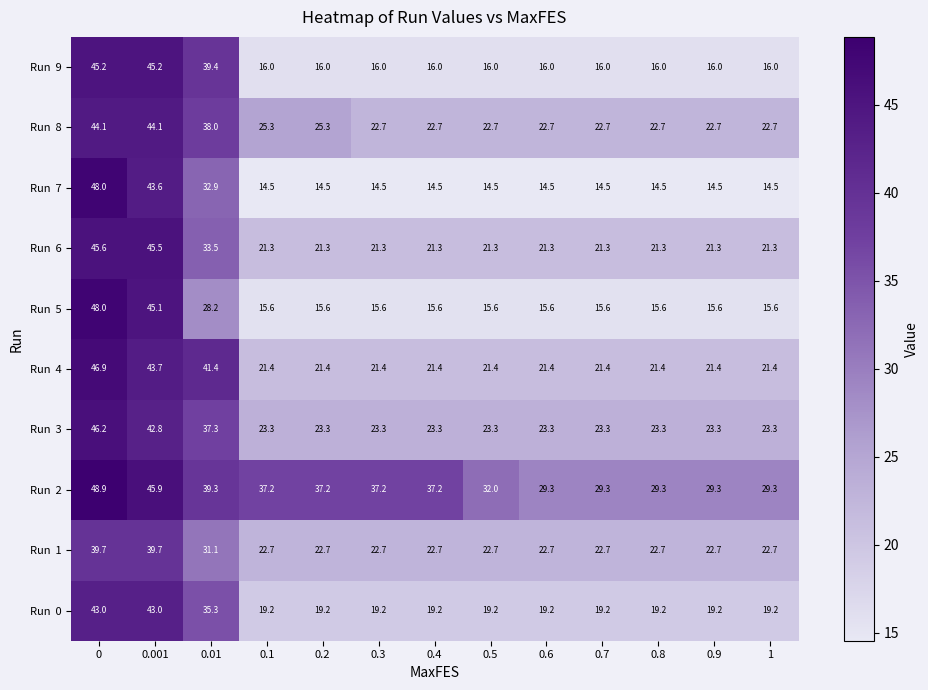

What is the spread (max minus min) of values at 0.5?

17.5